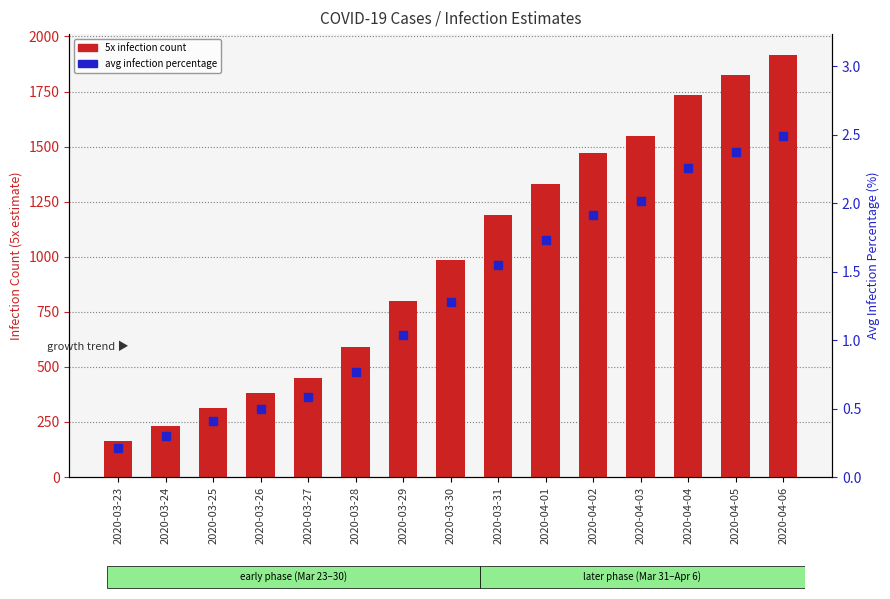

What is the difference between the maximum and minimum values in the 5x infection count series?

1750.0